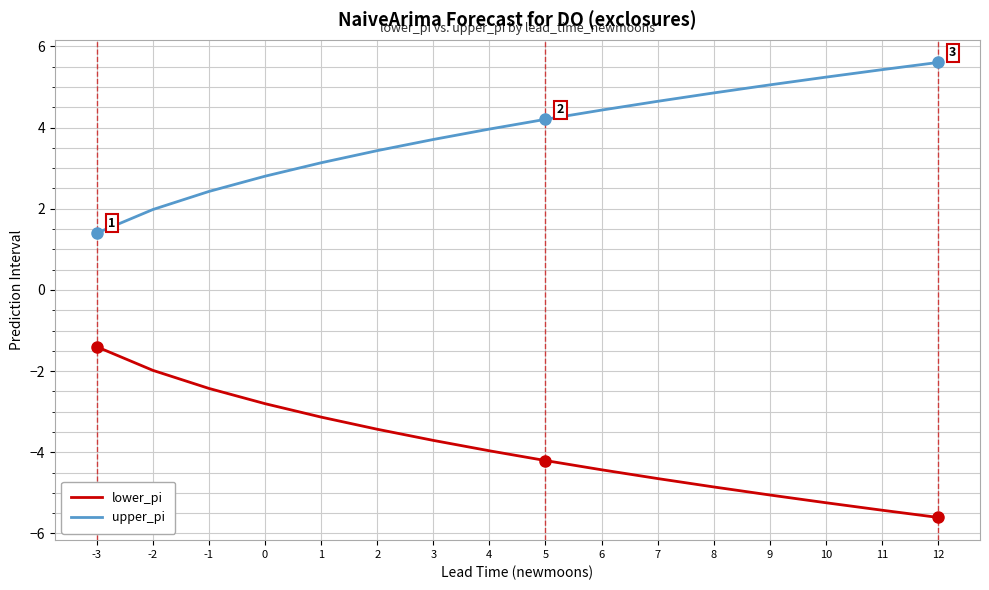

True or false: upper_pi has more than 1 points higher than both neighbors.

False